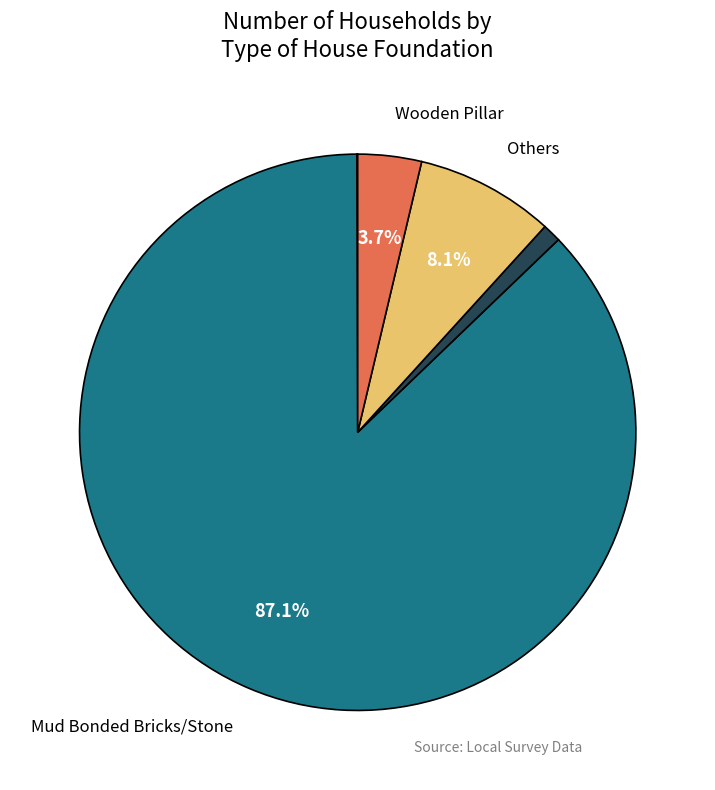

Is there any slice that represents more than half of the pie?

Yes